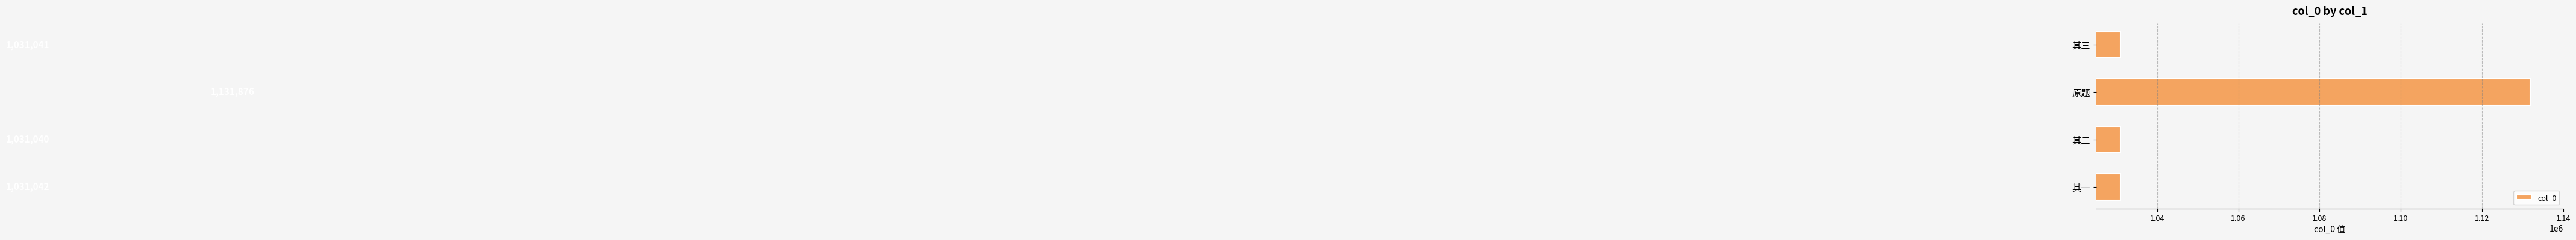

What is the change in value from 其一 to 原题?

+100834